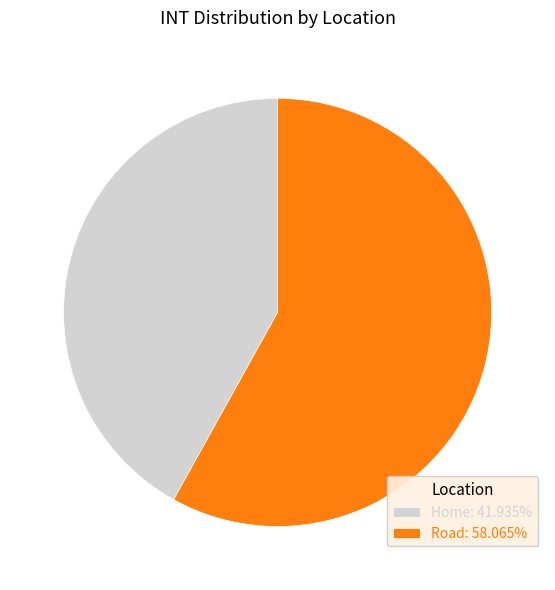

Rank the categories by value from highest to lowest.

Road, Home